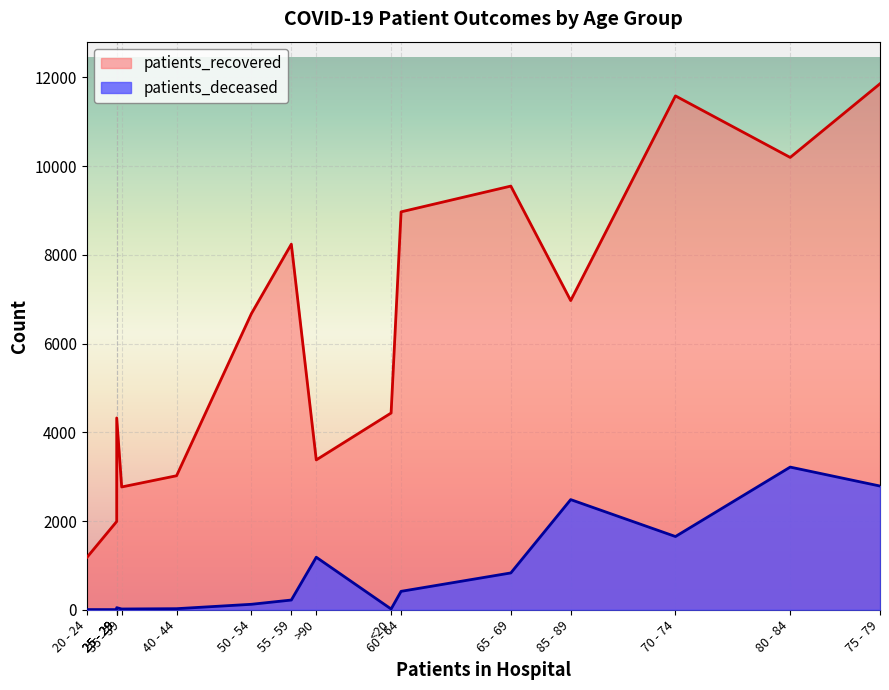

True or false: patients_deceased and patients_recovered cross at least once.

False